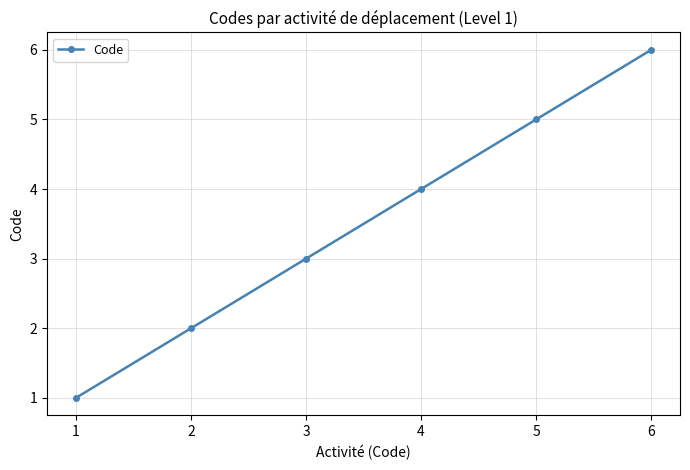

What is the maximum value shown in the chart?

6